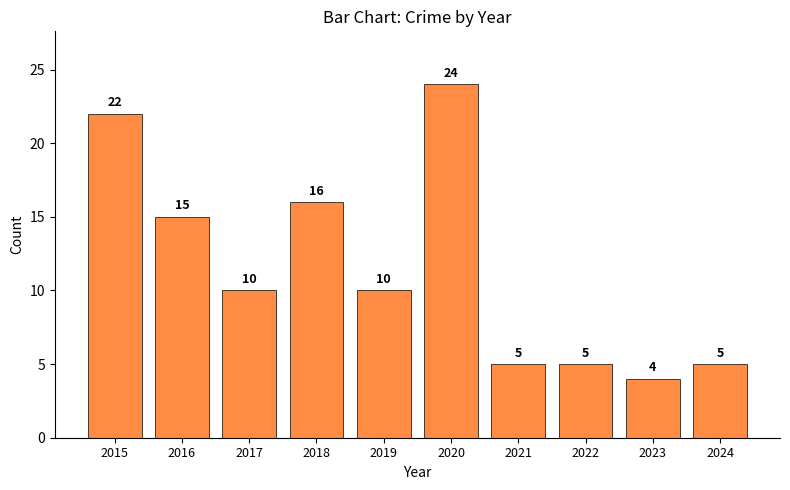

What is the difference between the second highest and second lowest values?

17